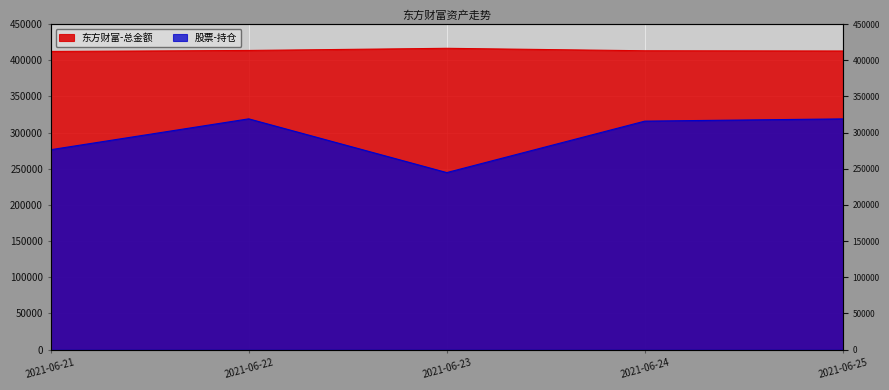

What are all the series names shown in the legend?

东方财富-总金额, 股票-持仓